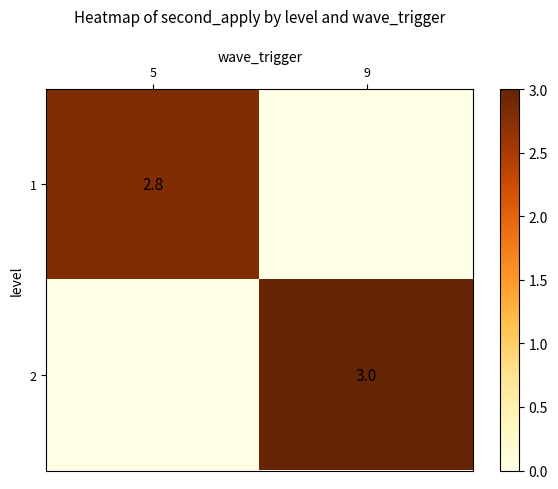

Count the 1 values in the range 0 to 2.

1